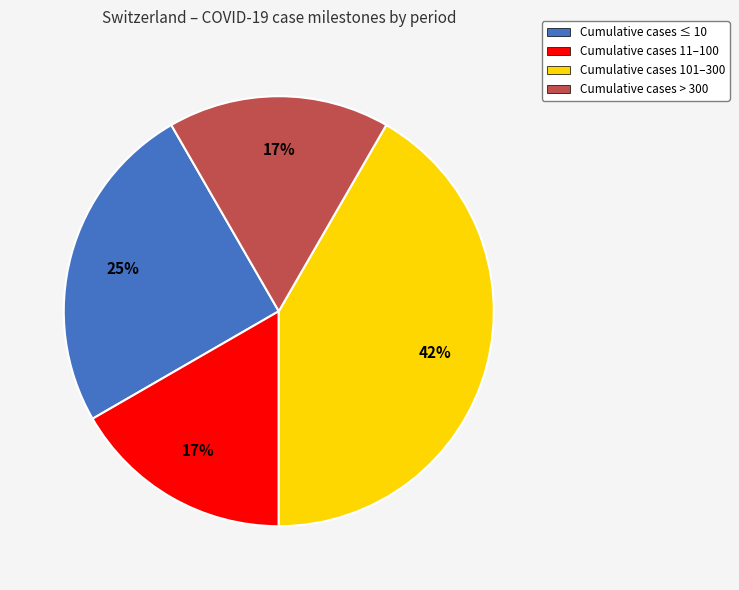

Do Cumulative cases 11–100 and Cumulative cases 101–300 together represent more than half of the pie?

Yes